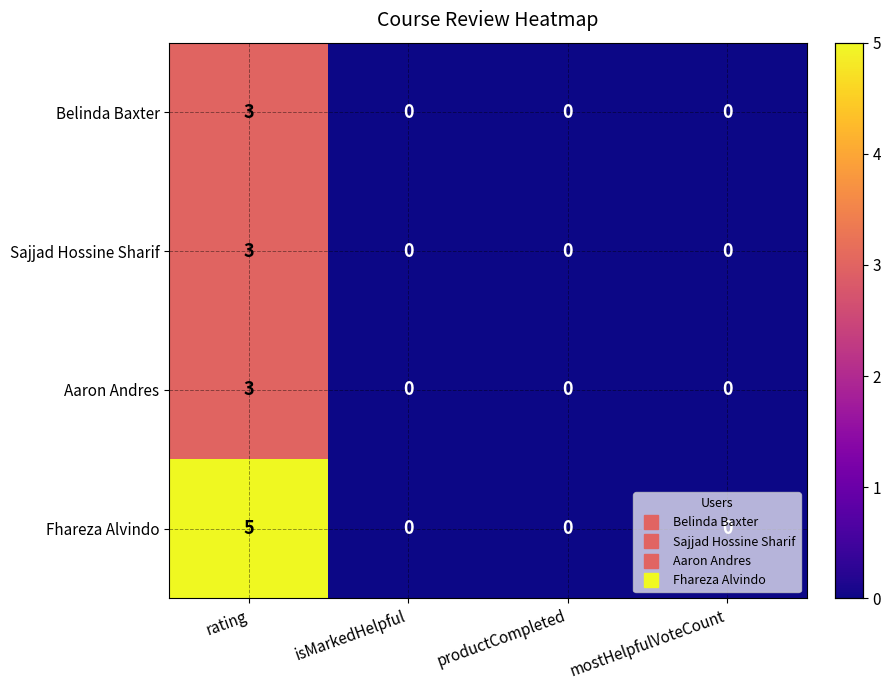

What is the difference between the maximum and minimum values in the Aaron Andres series?

3